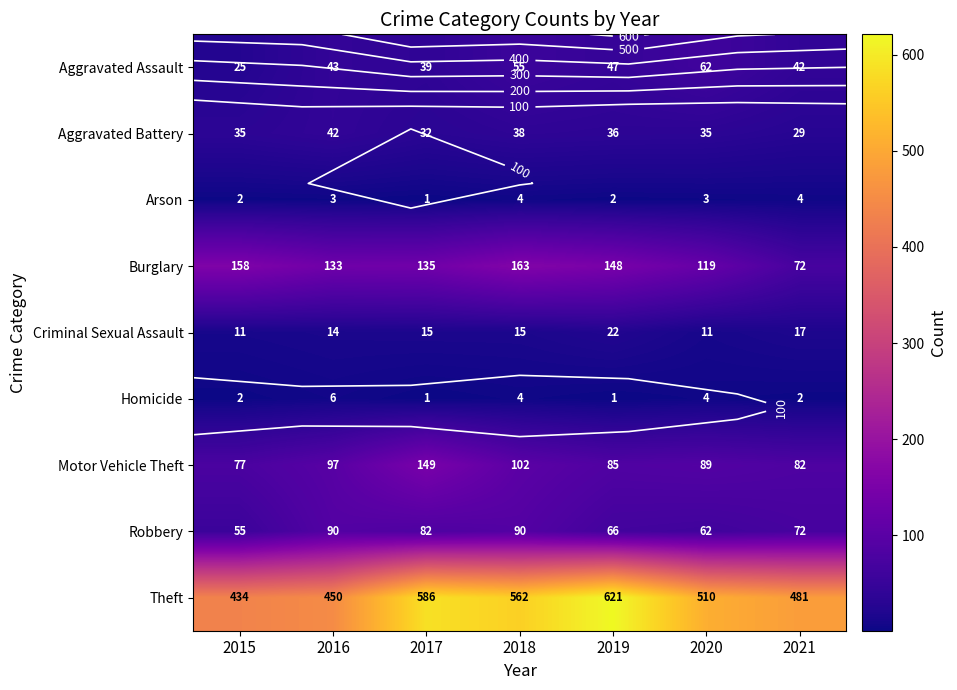

At which category is the sum across all series the highest?

2017